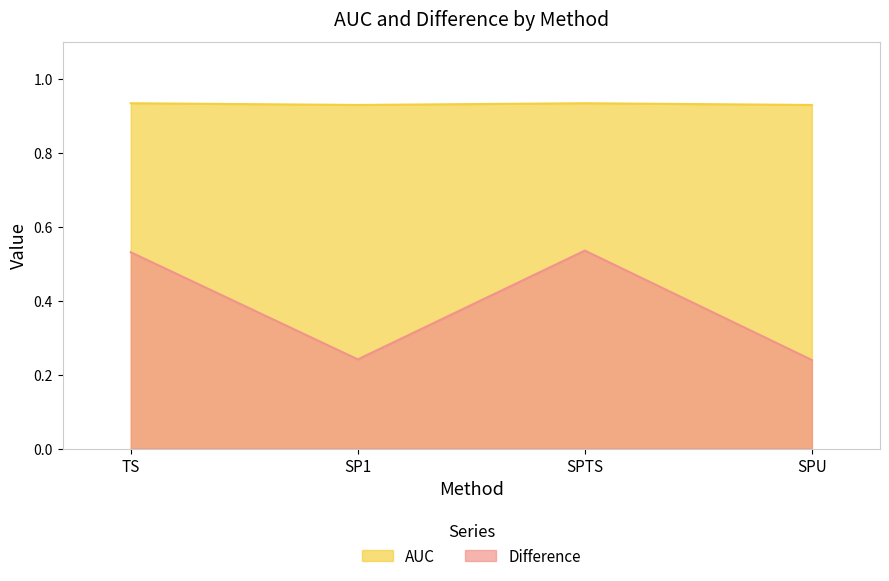

At which category does Difference reach its first local valley?

SP1